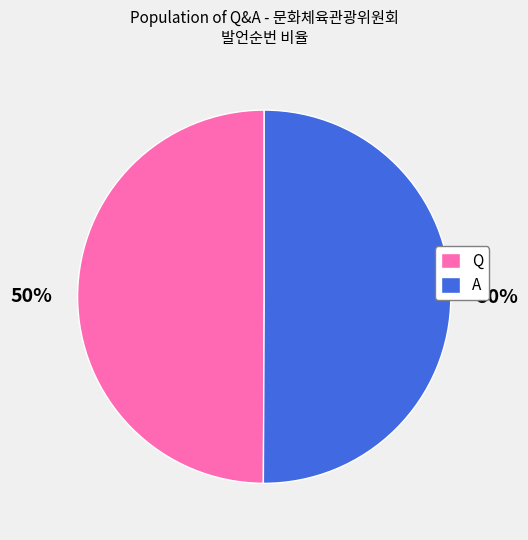

The Q slice represents 50% of the pie. True or false?

True